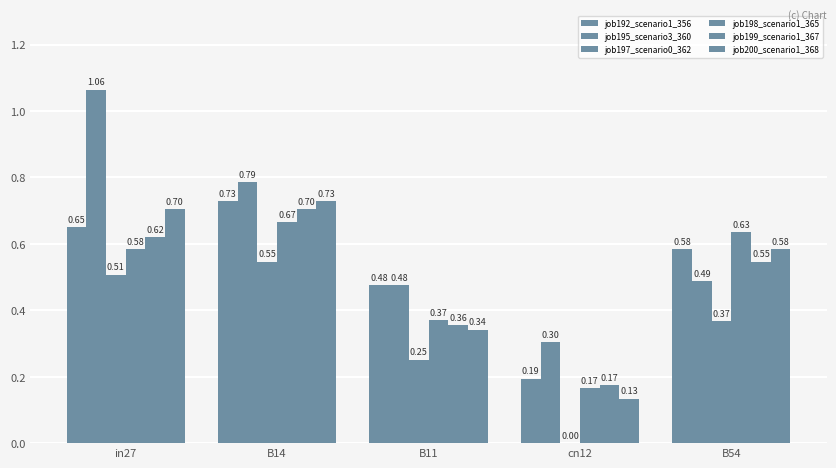

Does the chart contain stacked bars?

No